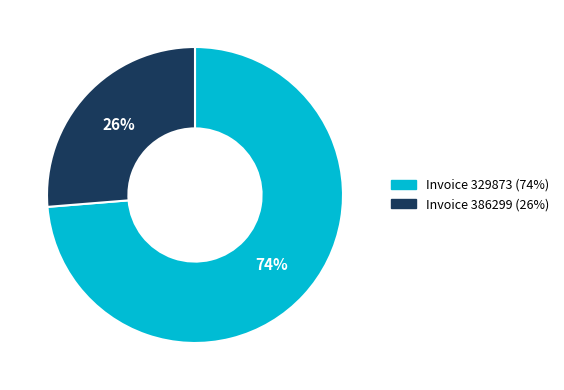

To the nearest percent, what is the average slice percentage?

50%